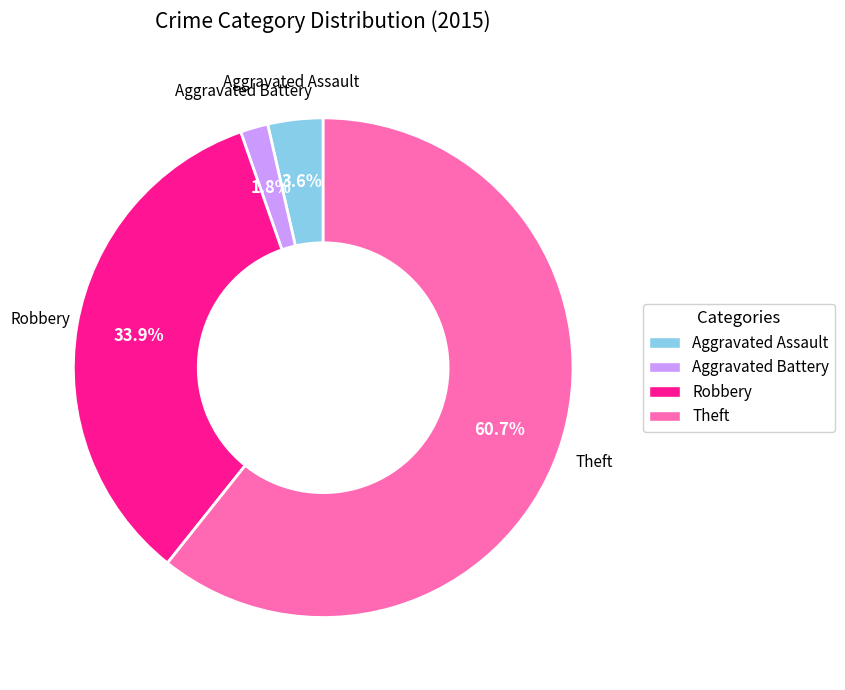

To the nearest percent, what is the difference between the largest and smallest slice percentages?

59%